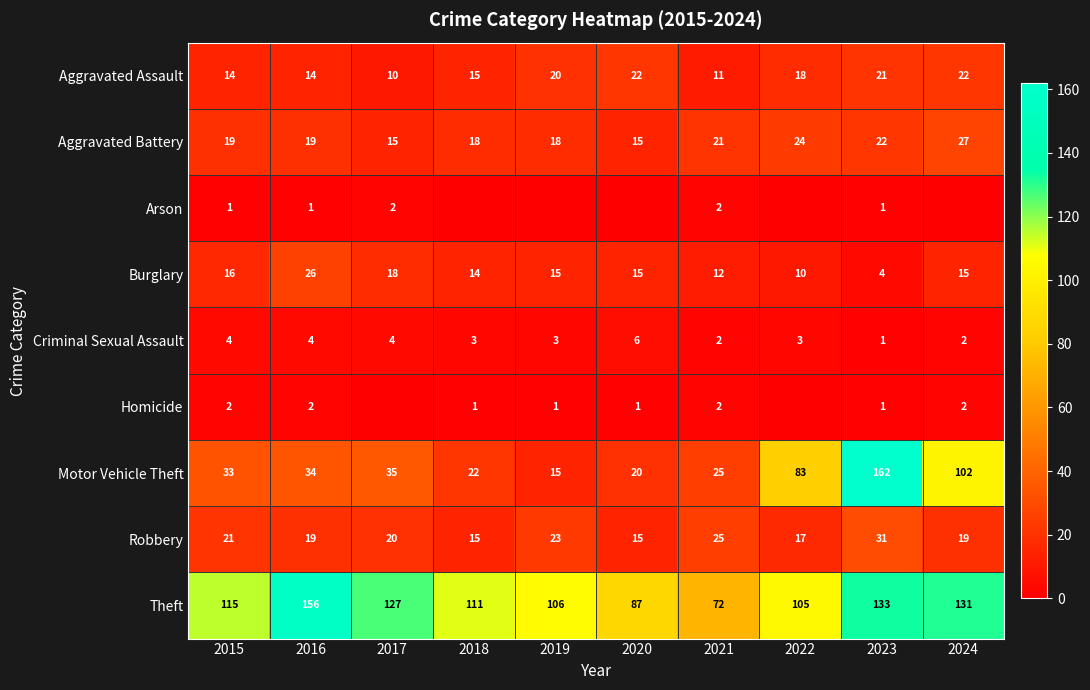

What is the sum of the Criminal Sexual Assault values at 2024 and 2021?

4